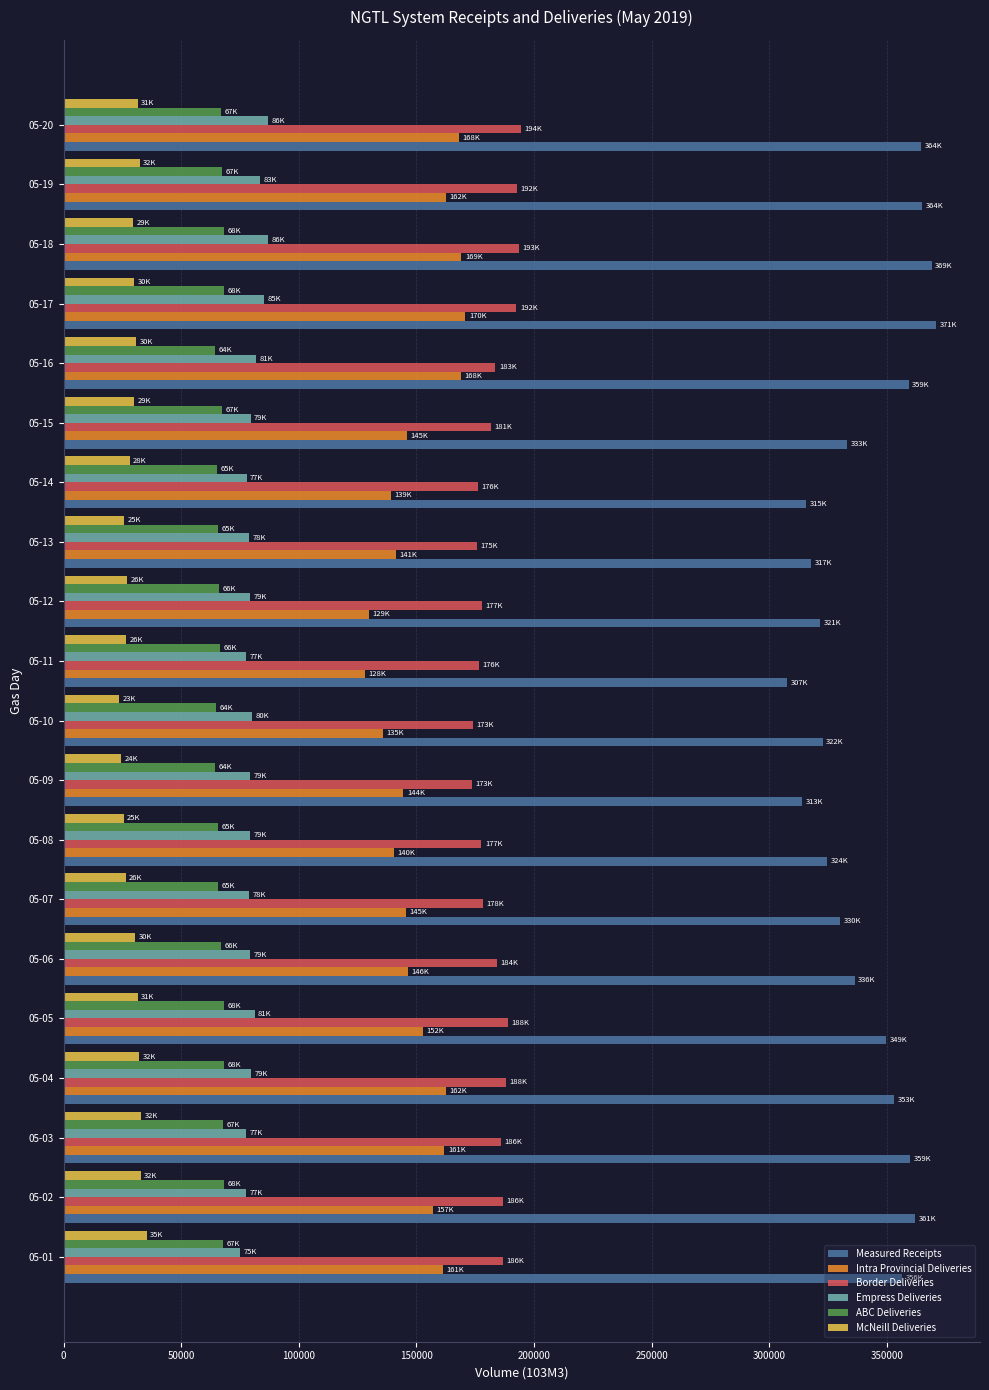

What is the total value across all series at 05-20?

912755.9